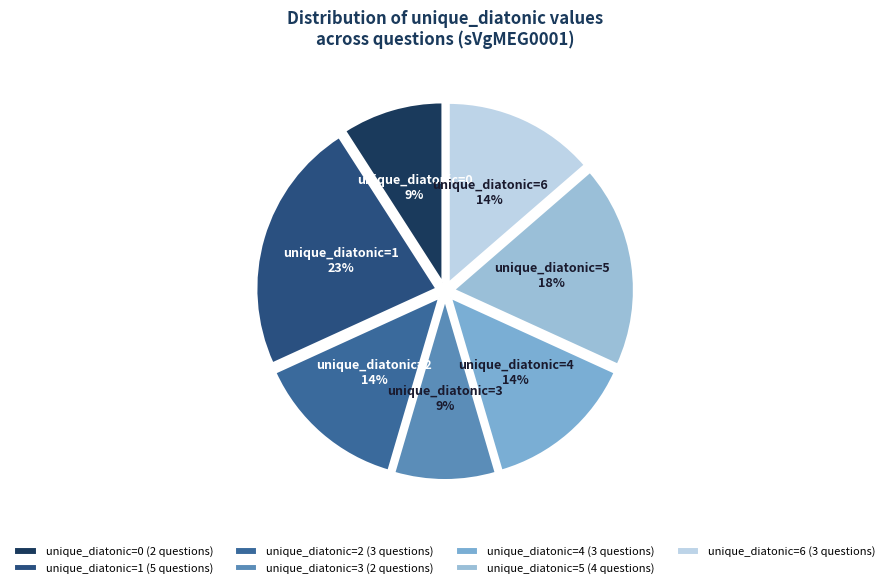

What percentage is the unique_diatonic=6 slice, to the nearest percent?

14%